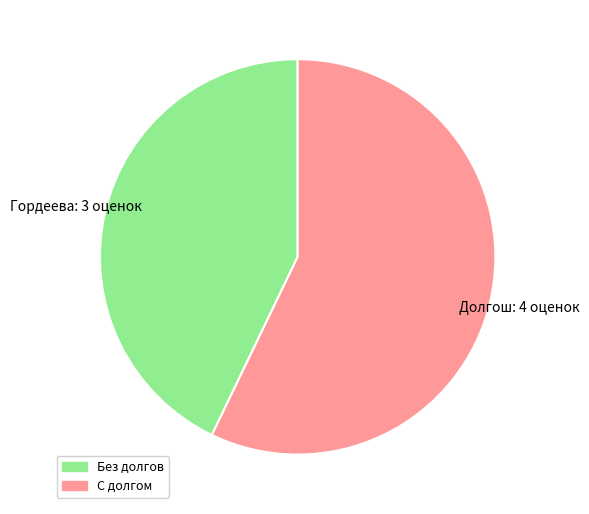

Combined, do С долгом and Без долгов account for over 50%?

Yes